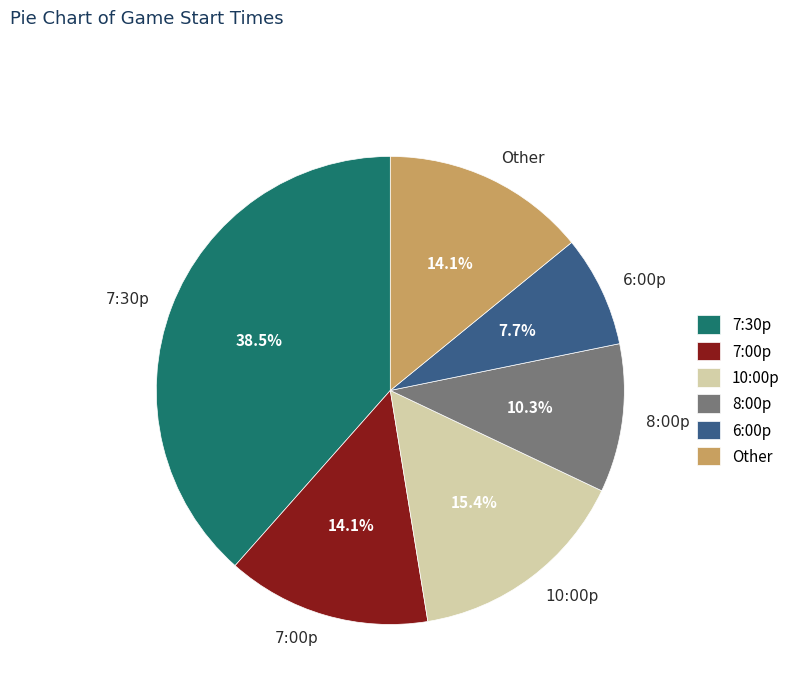

The Other slice represents 14% of the pie. True or false?

True